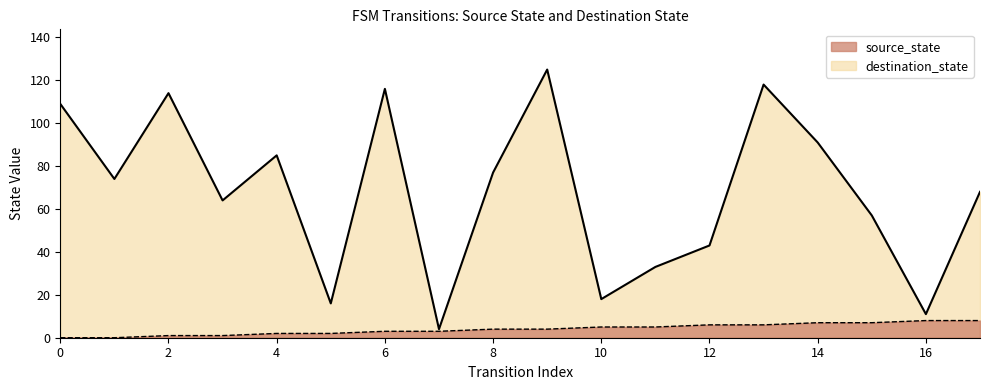

True or false: source_state and destination_state intersect in this chart.

False